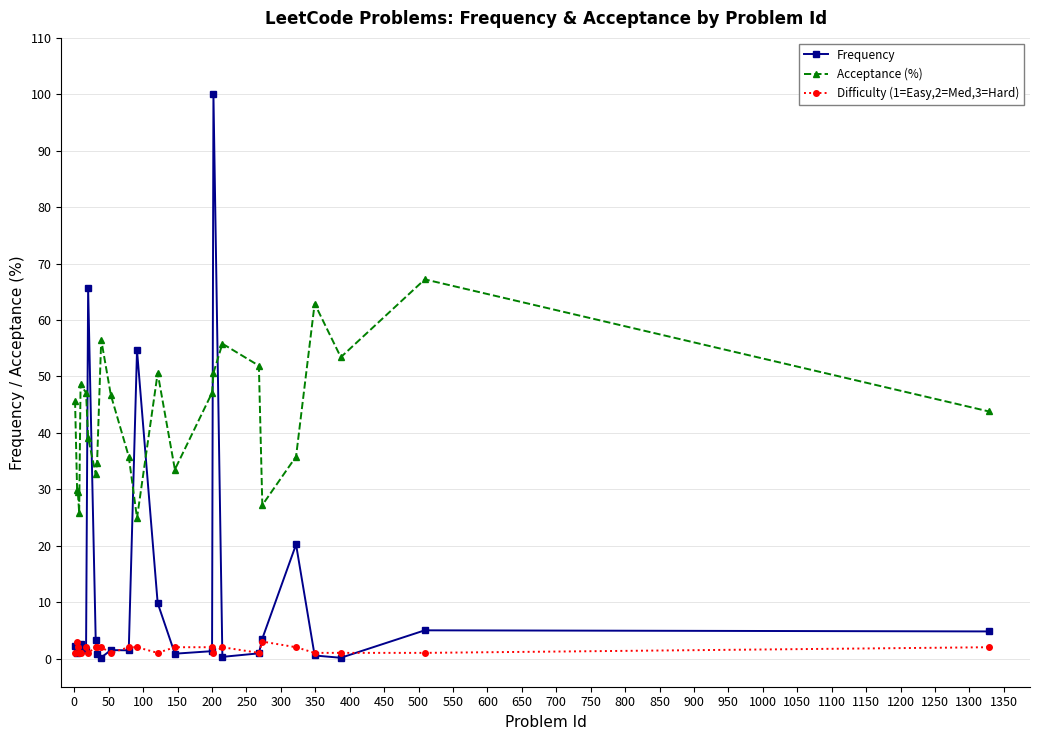

Which series has the largest range (max minus min)?

Frequency